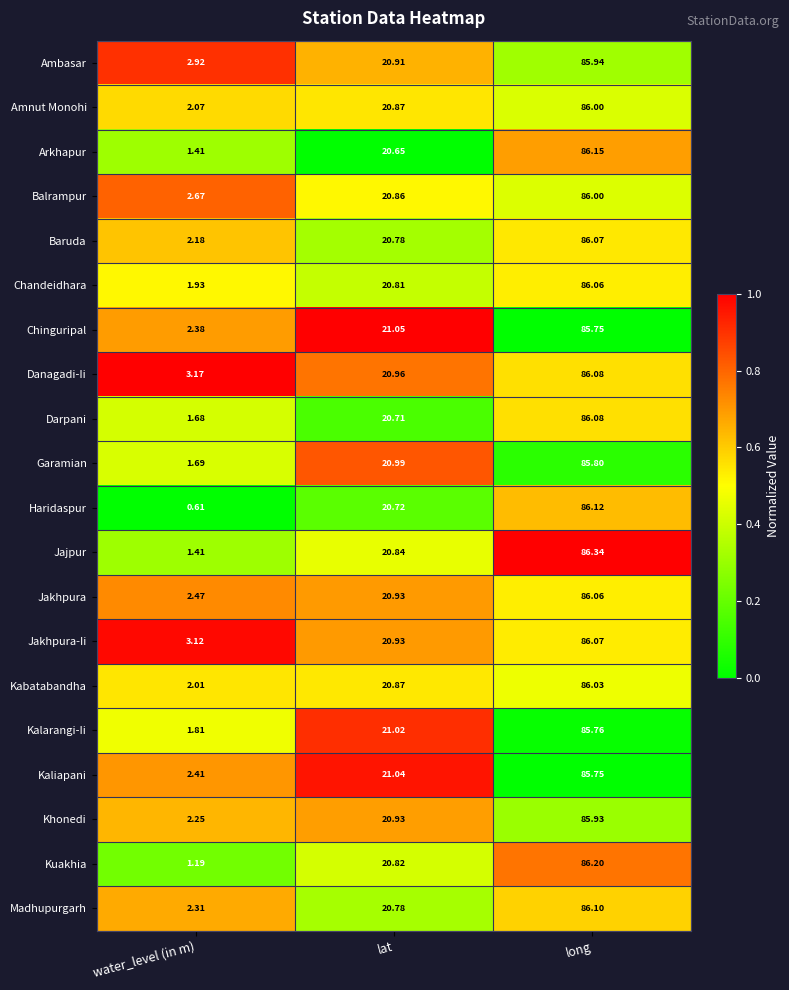

Which series has the largest range (max minus min)?

Haridaspur